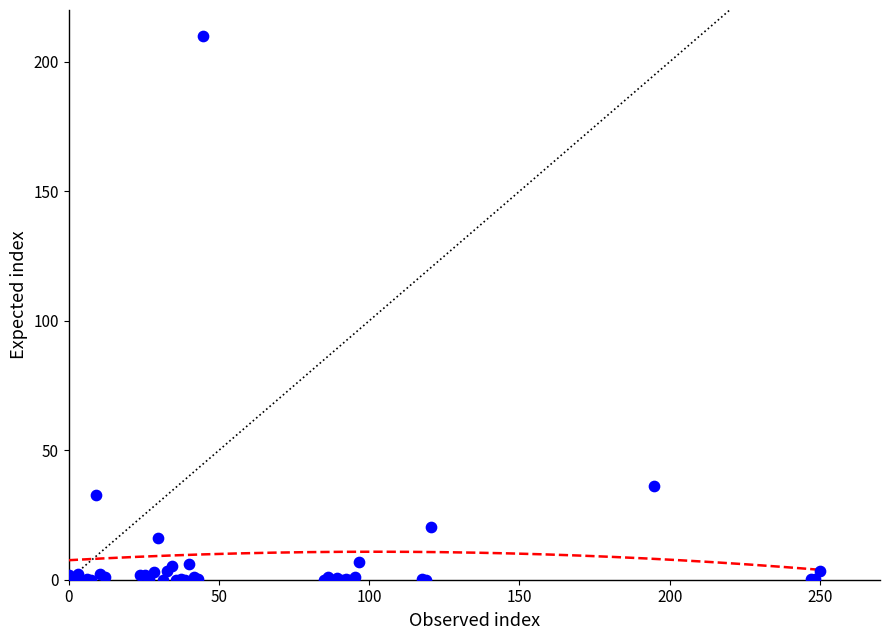

What Y value in the scatter plot is closest to 105?

36.2